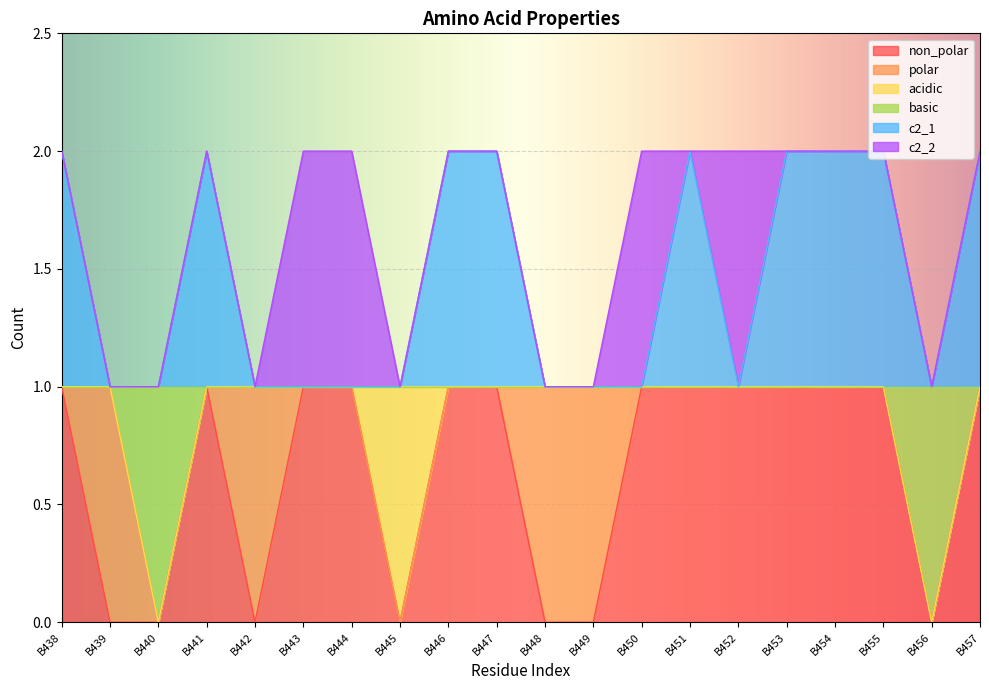

What is the total value across all series at B445?

1